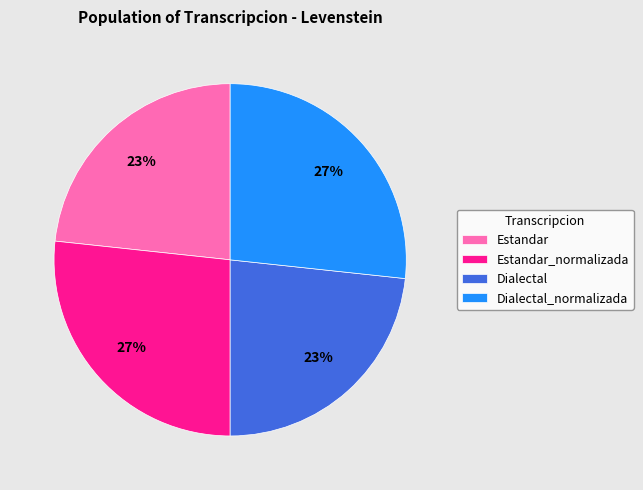

How many segments does this pie chart have?

4